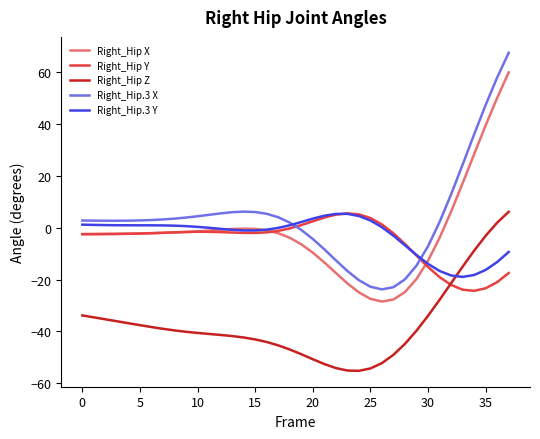

True or false: Right_Hip X and Right_Hip.3 X intersect in this chart.

False